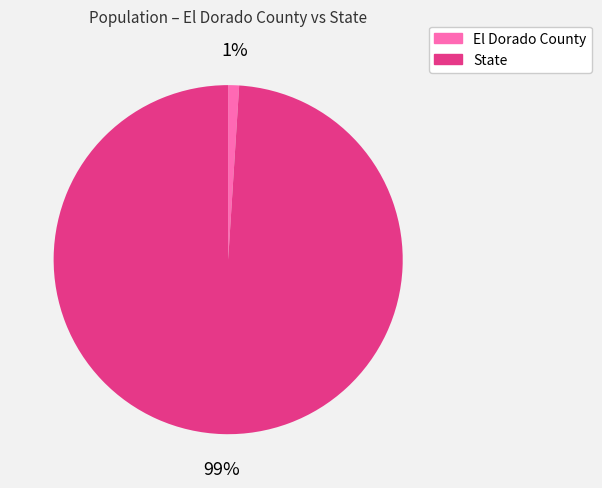

Does any single category account for the majority?

Yes